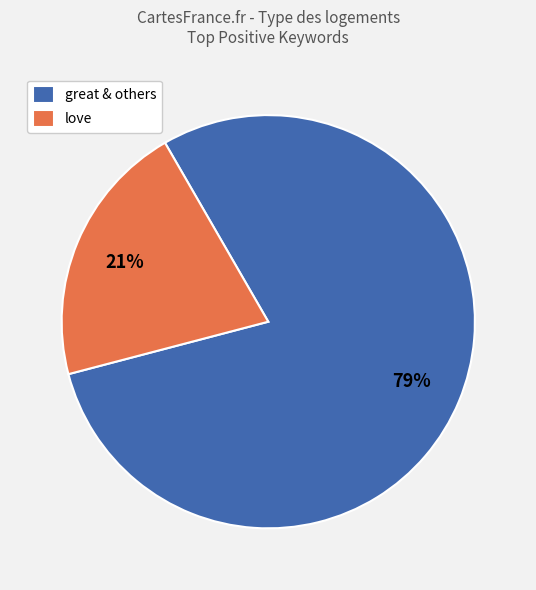

To the nearest percent, what portion does great & others represent?

79%